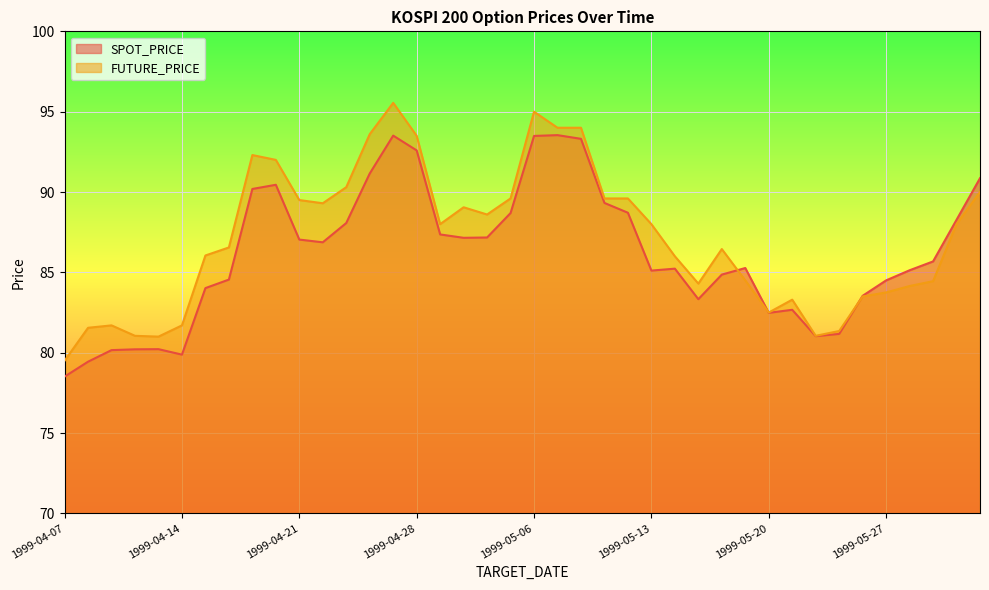

Does the chart display data point markers on the line(s)?

No